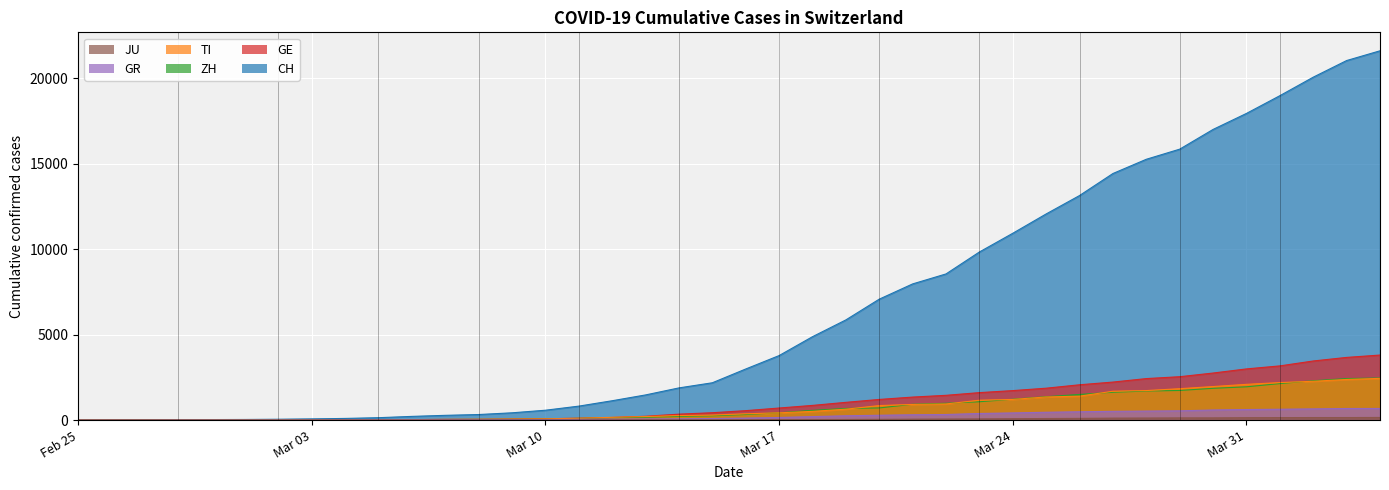

What is the total value across all series at 2020-03-18?

7053